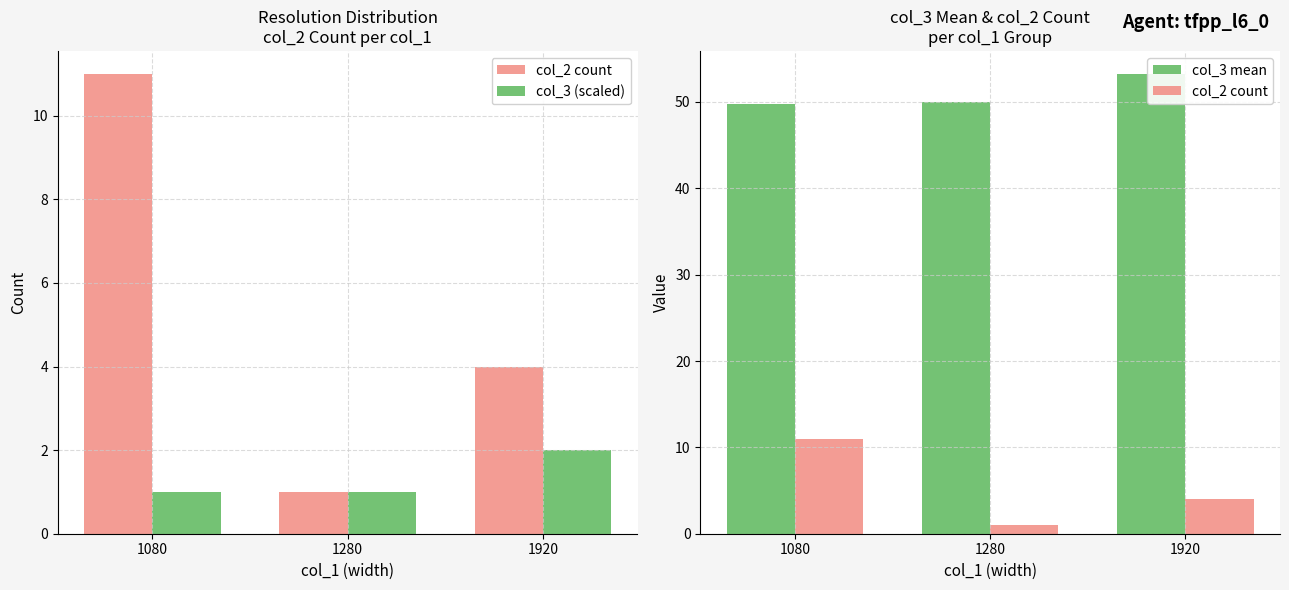

Count the number of categories in the chart.

3